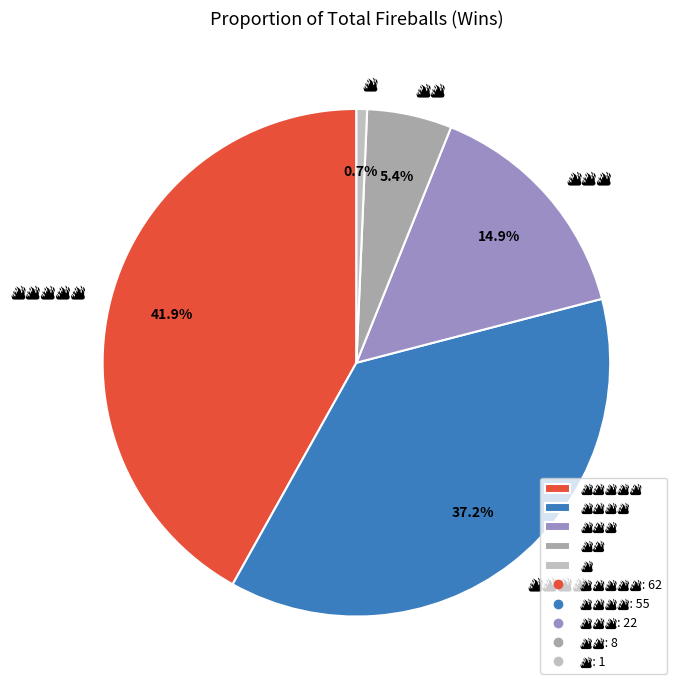

Is there any slice that represents more than half of the pie?

No